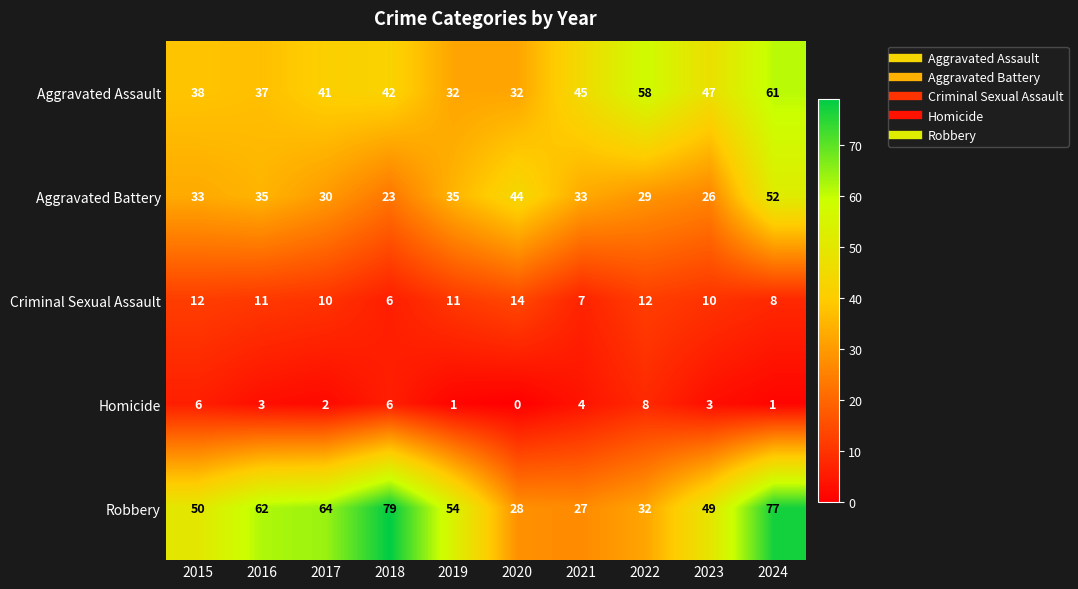

At which category does the chart reach its peak across all series?

2018